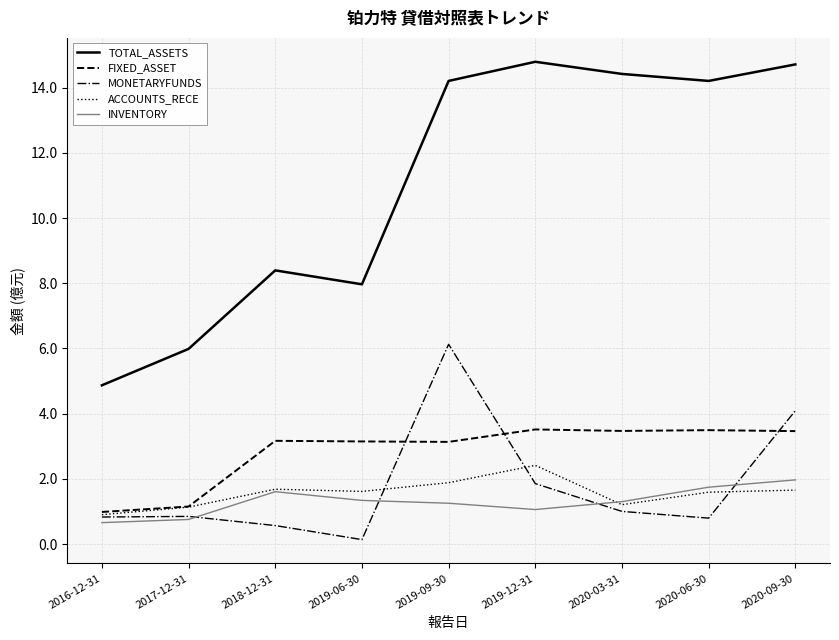

The value of FIXED_ASSET at 2019-09-30 is 3.1. True or false?

True